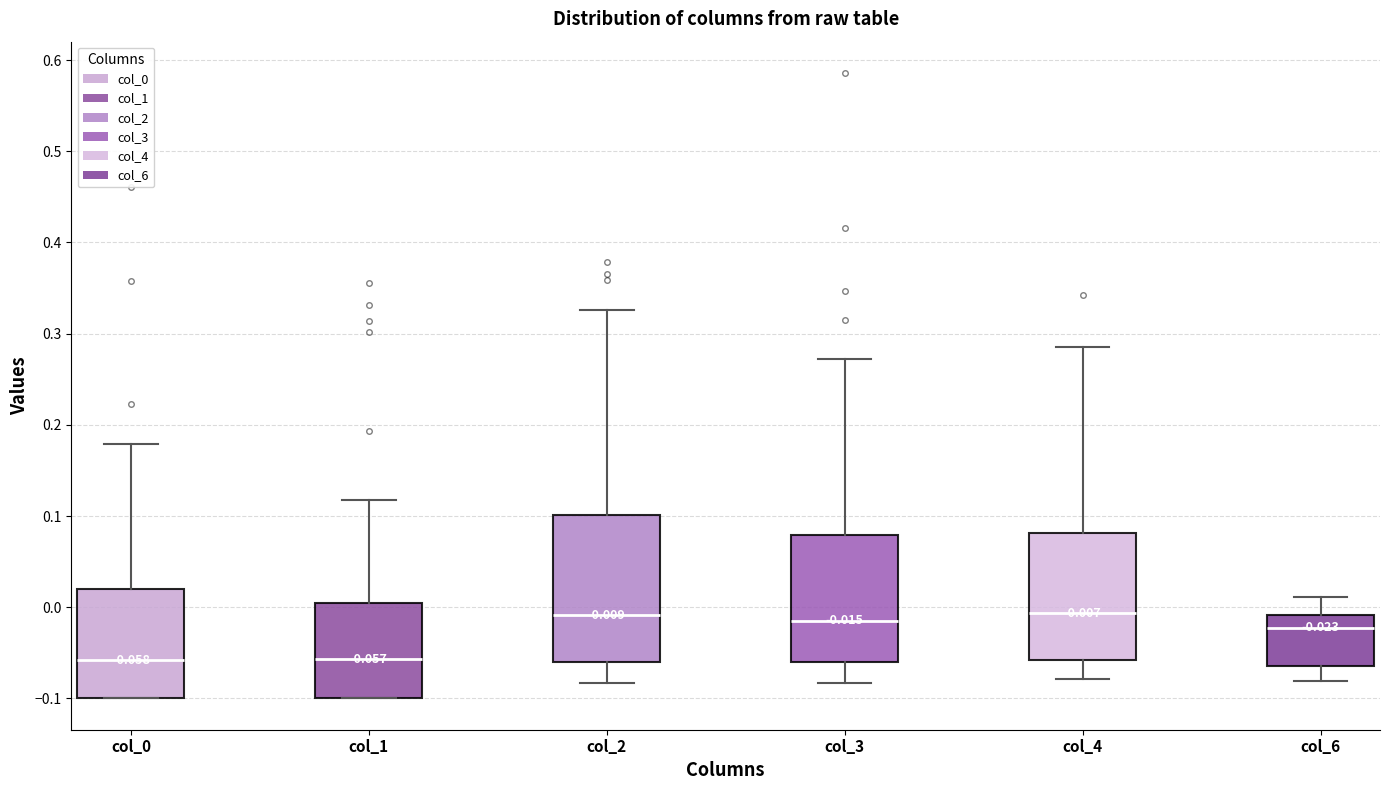

Comparing the boxes themselves (not the whiskers), which one is the tallest?

col_2